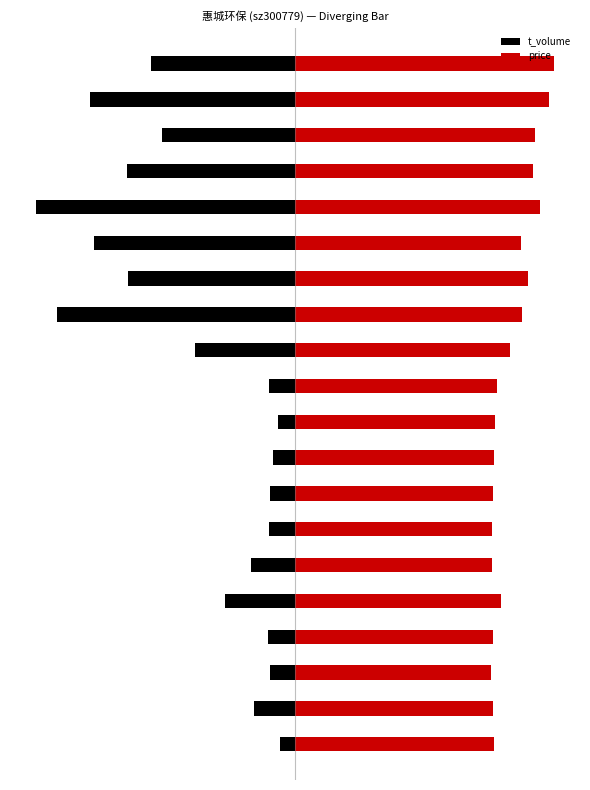

How many bars are there in total?

40